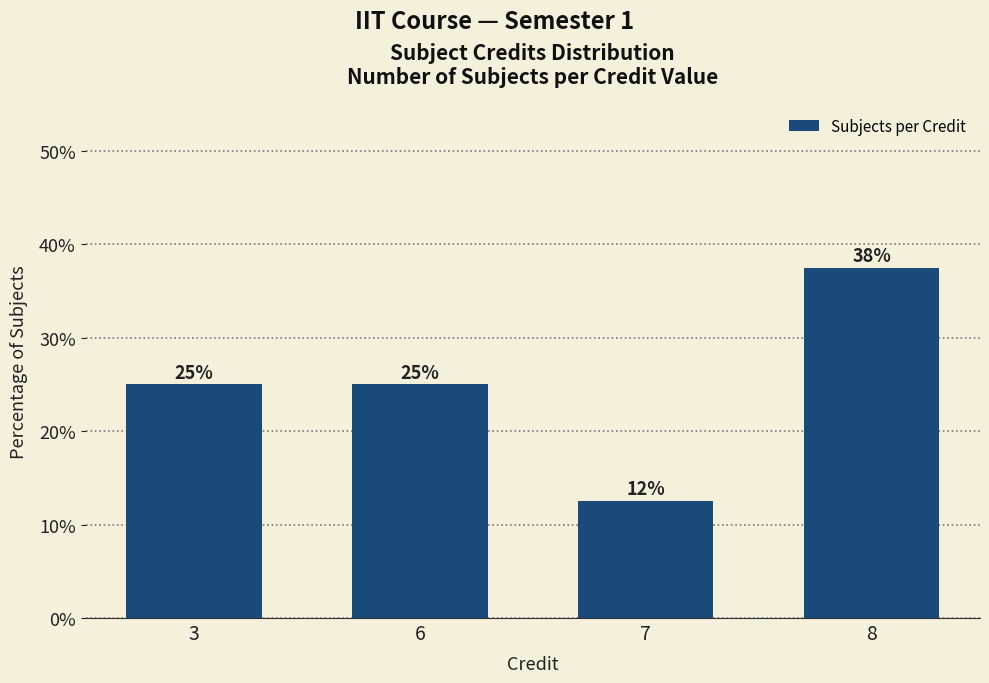

What is the greatest value displayed?

37.5